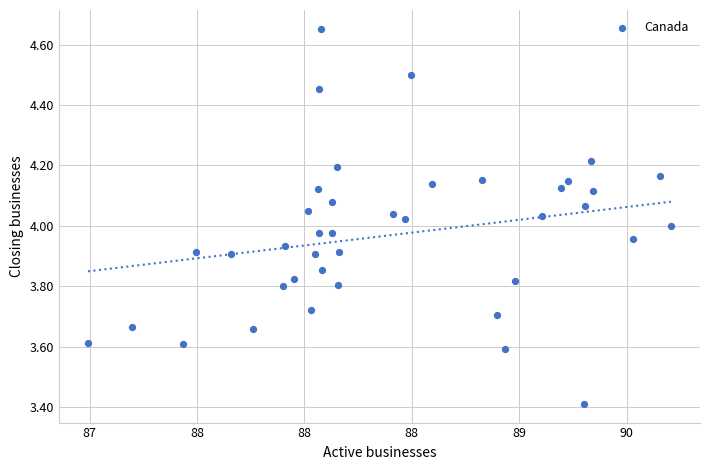

What is the range of X values (max minus min)?

2.7